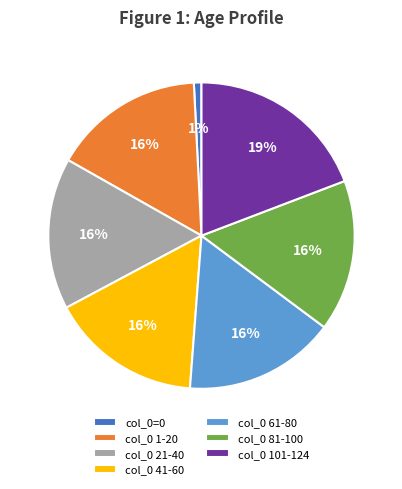

How many segments does this pie chart have?

7